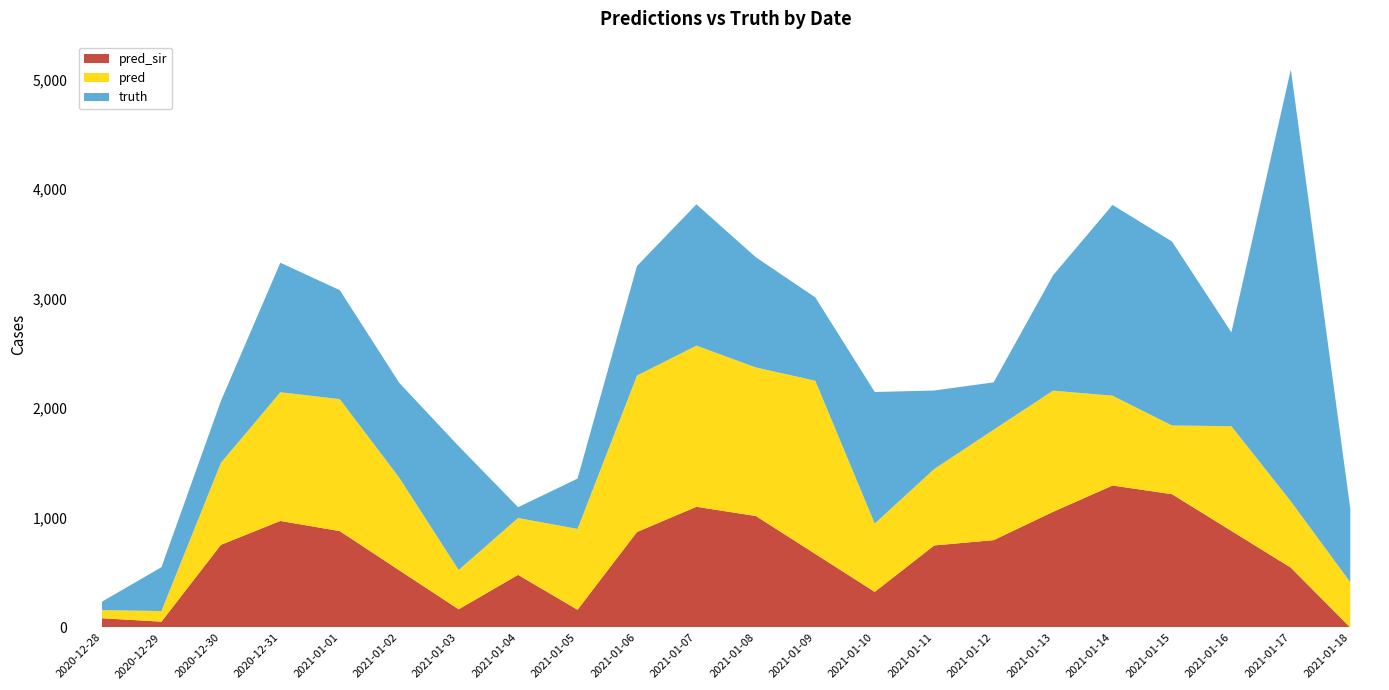

Reading left to right, what are all the values shown in this chart?

truth: 77.0	400.0	564.0	1181.0	994.0	865.0	1129.0	98.0	459.0	999.0	1289.0	1005.0	760.0	1200.0	716.0	432.0	1052.0	1740.0	1678.0	856.0	3938.0	670.0
pred: 74.0	97.0	748.0	1174.0	1204.0	845.0	359.0	519.0	737.0	1427.0	1470.0	1355.0	1580.0	623.0	697.4	1007.0	1105.5	819.5	627.0	955.0	605.0	413.0
pred_sir: 84.7	53.0	754.0	972.0	879.0	522.0	166.0	480.0	162.0	871.0	1101.0	1017.0	671.0	325.0	748.2	797.0	1055.0	1295.0	1216.0	881.0	546.0	0.0